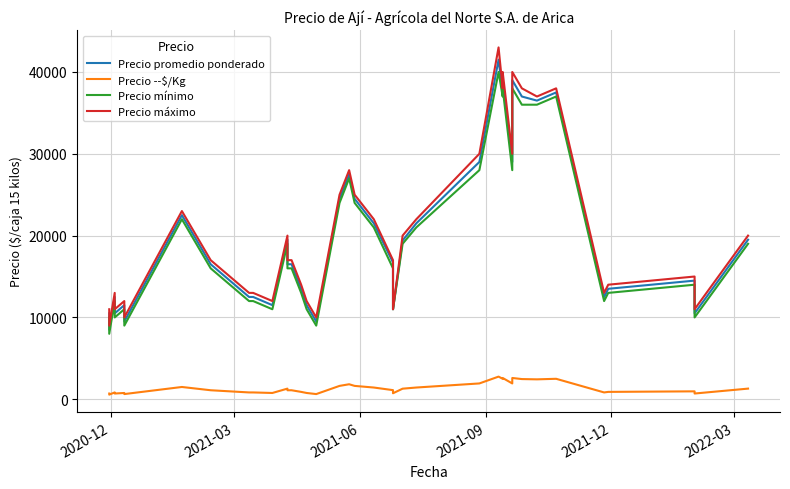

How many interior local valleys does the Precio promedio ponderado series have?

11